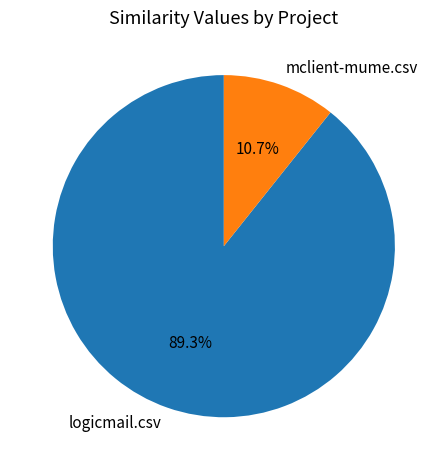

What is the majority slice?

logicmail.csv